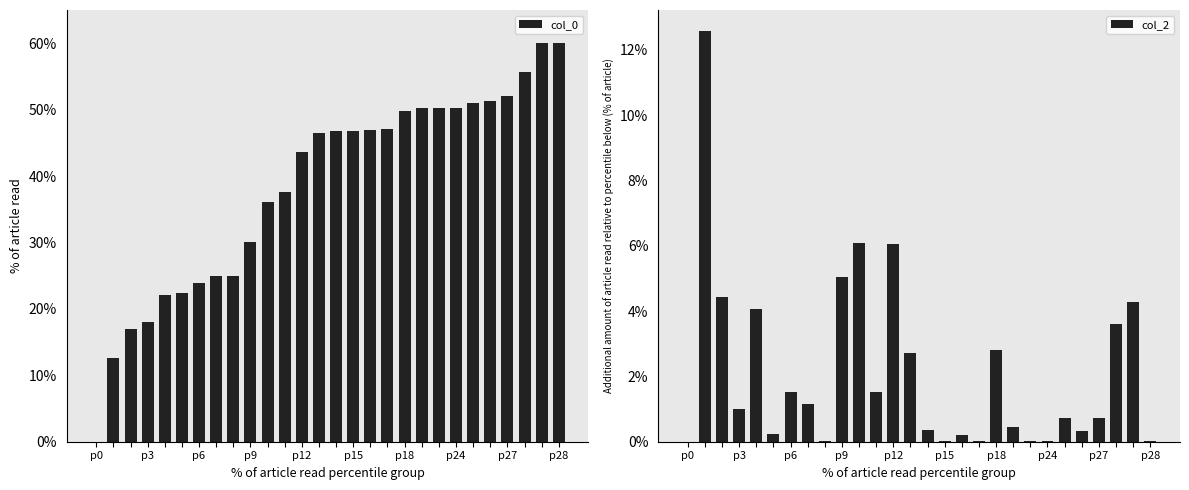

The col_0 series shows 46.8 at p15. True or false?

True